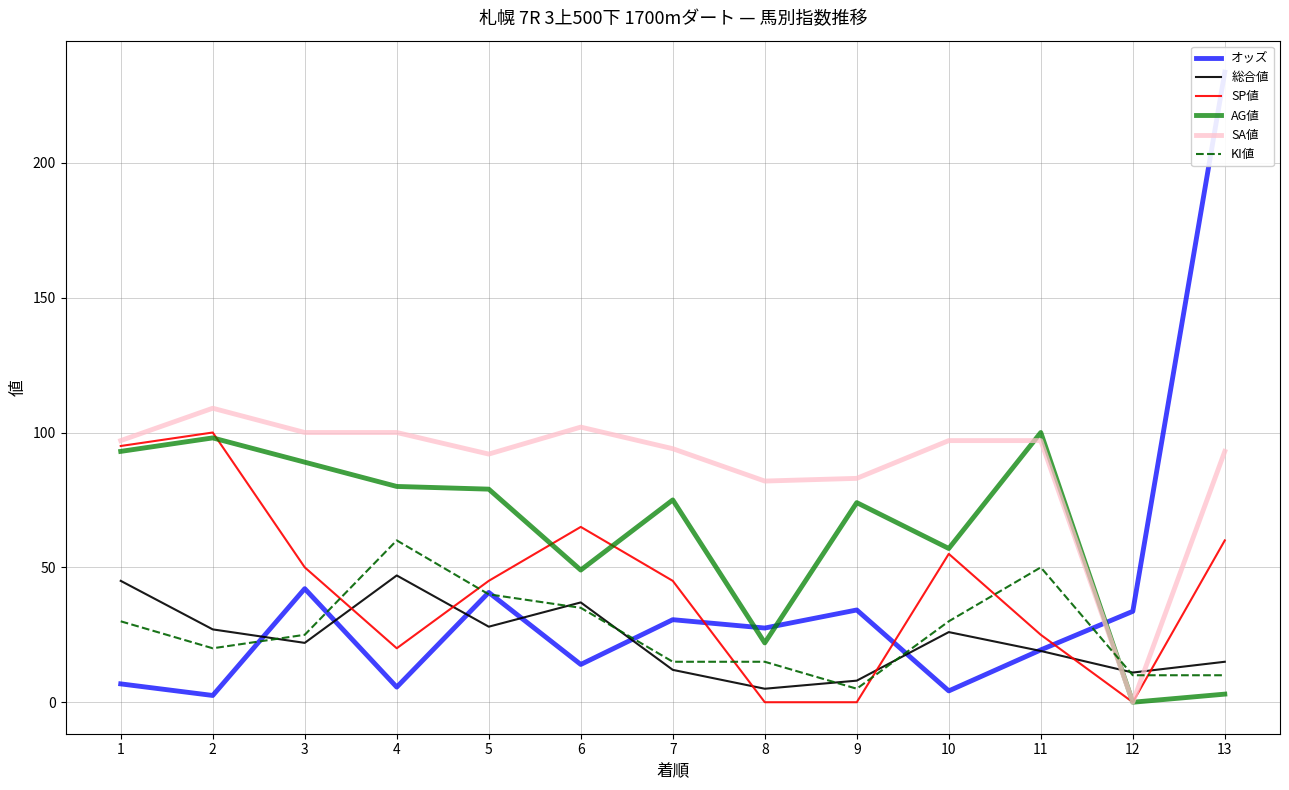

Where is 総合値 nearest to the value 26?

10